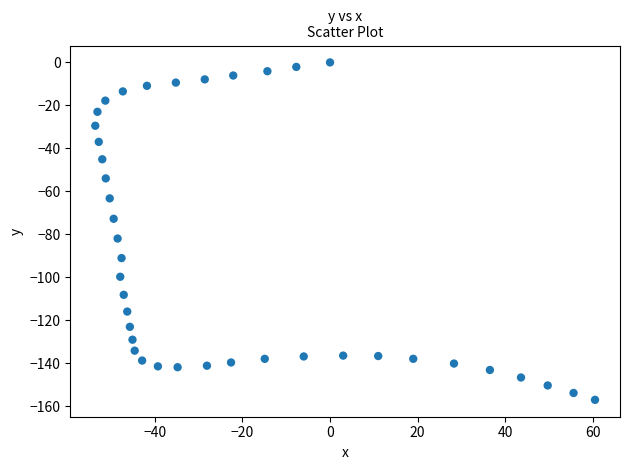

What is the range of X values (max minus min)?

114.1